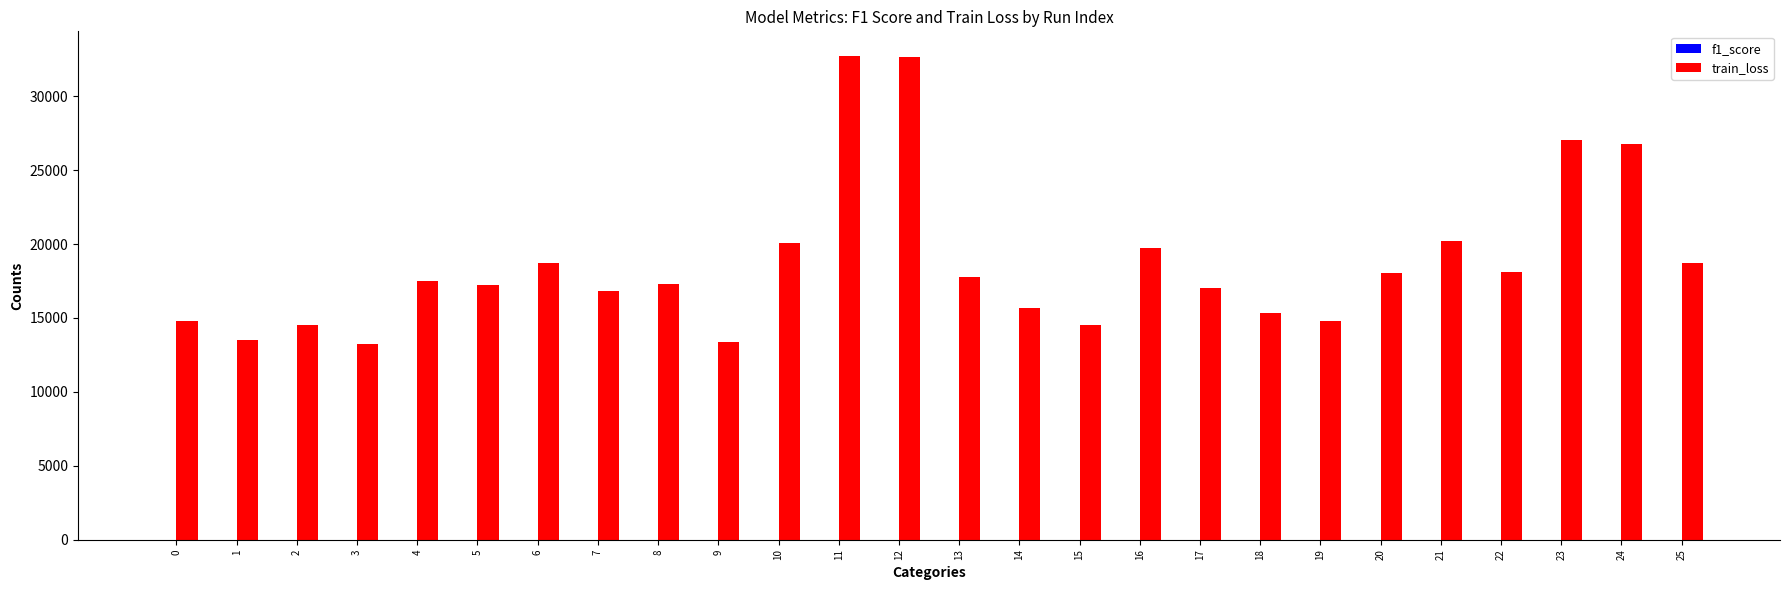

What is the greatest value displayed?

32750.3